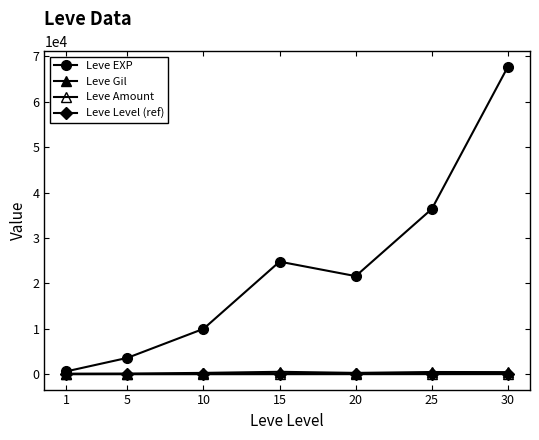

How many lines are shown in the chart?

4